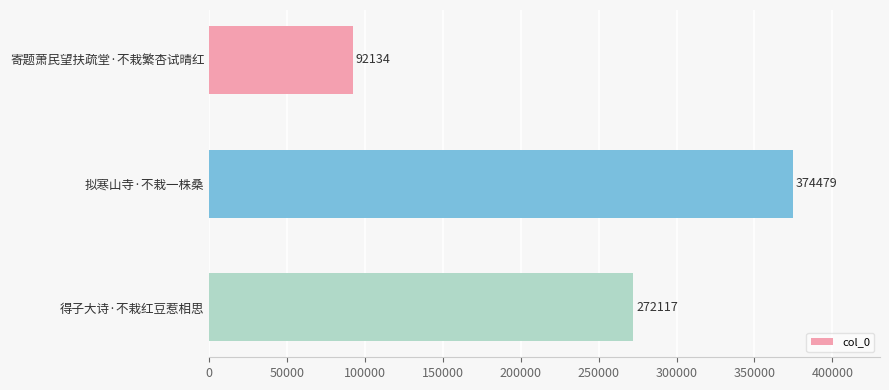

How many bars are there in total?

3